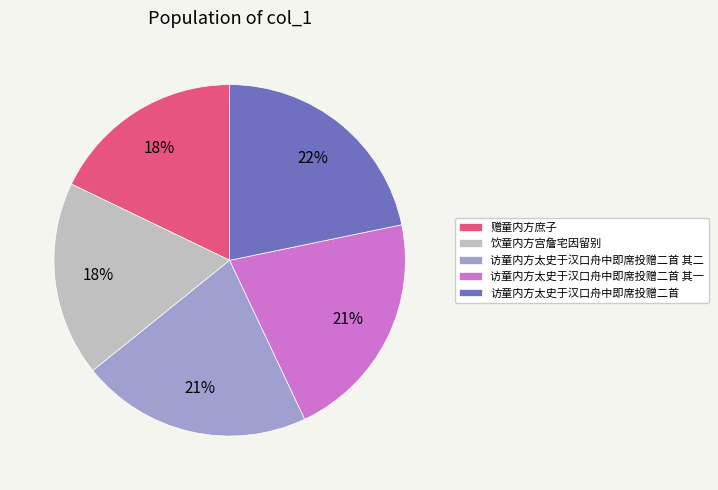

Which category has the biggest portion of the pie?

访童内方太史于汉口舟中即席投赠二首